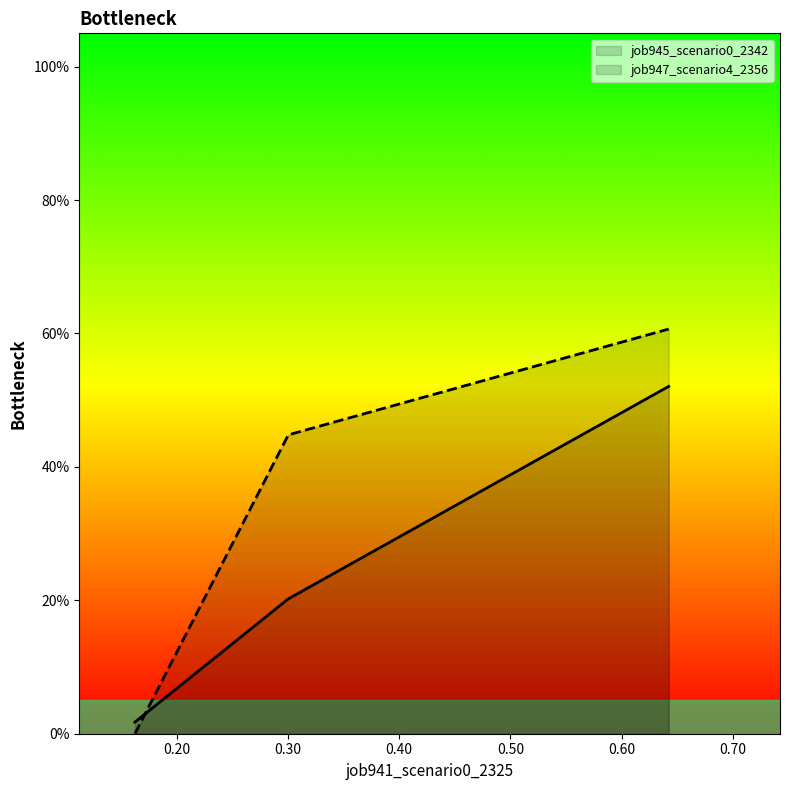

List the series in order of their overall mean, lowest first.

job947_scenario4_2356, job945_scenario0_2342